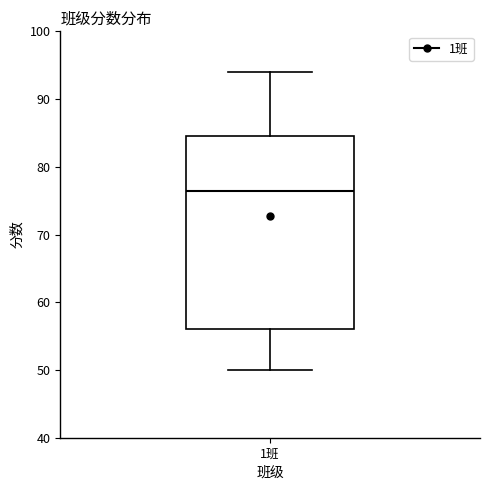

Where does the median line of the box for 1班 sit on the y-axis? The values are not printed on the chart, so give them approximately, as read against the axis.

77